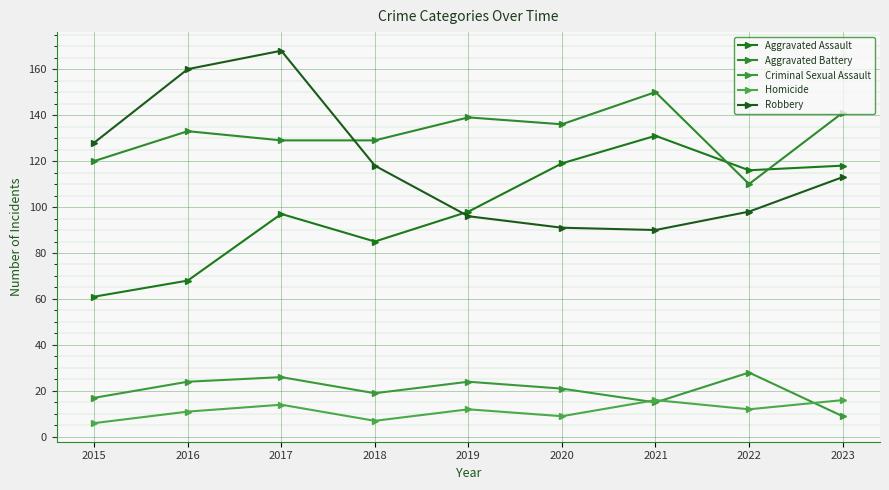

What is the minimum value for Aggravated Battery?

110